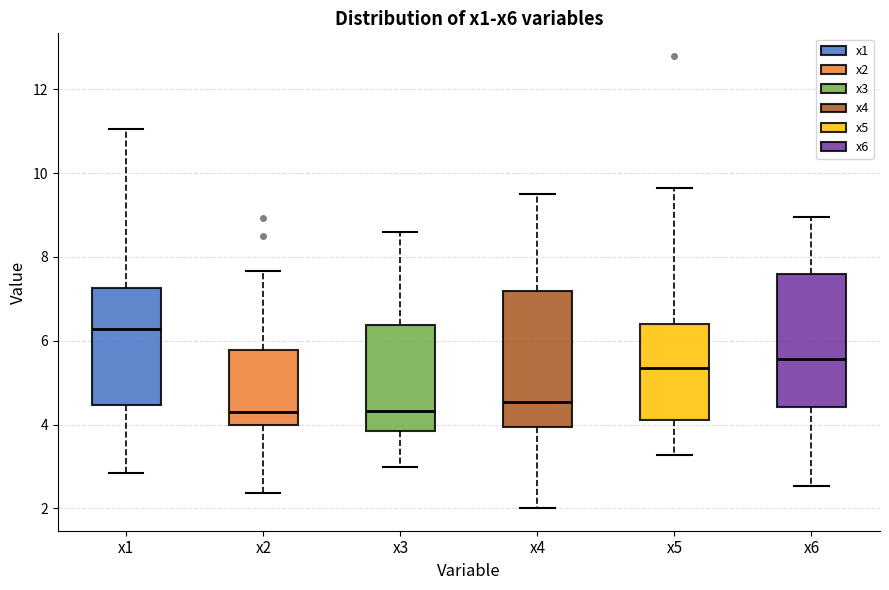

Reading left to right, transcribe this box plot: for each box, give where its median line is, the range the box spans, and where its two whiskers end, as read against the y-axis. The values are not printed on the chart, so give them approximately, as read against the axis.

x1: median 6.2, box 4.4 to 7.2, whiskers 2.8 to 11.0
x2: median 4.4, box 4.0 to 5.8, whiskers 2.4 to 7.6
x3: median 4.4, box 3.8 to 6.4, whiskers 3.0 to 8.6
x4: median 4.6, box 4.0 to 7.2, whiskers 2.0 to 9.6
x5: median 5.4, box 4.2 to 6.4, whiskers 3.2 to 9.6
x6: median 5.6, box 4.4 to 7.6, whiskers 2.6 to 9.0